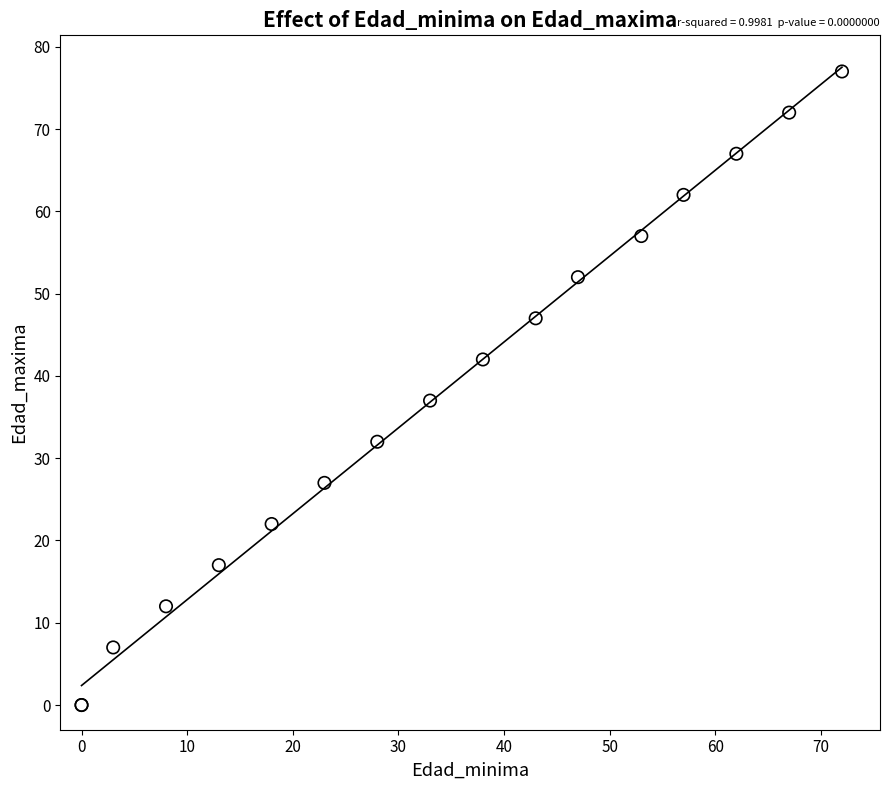

What Y value in the scatter plot is closest to 38?

37